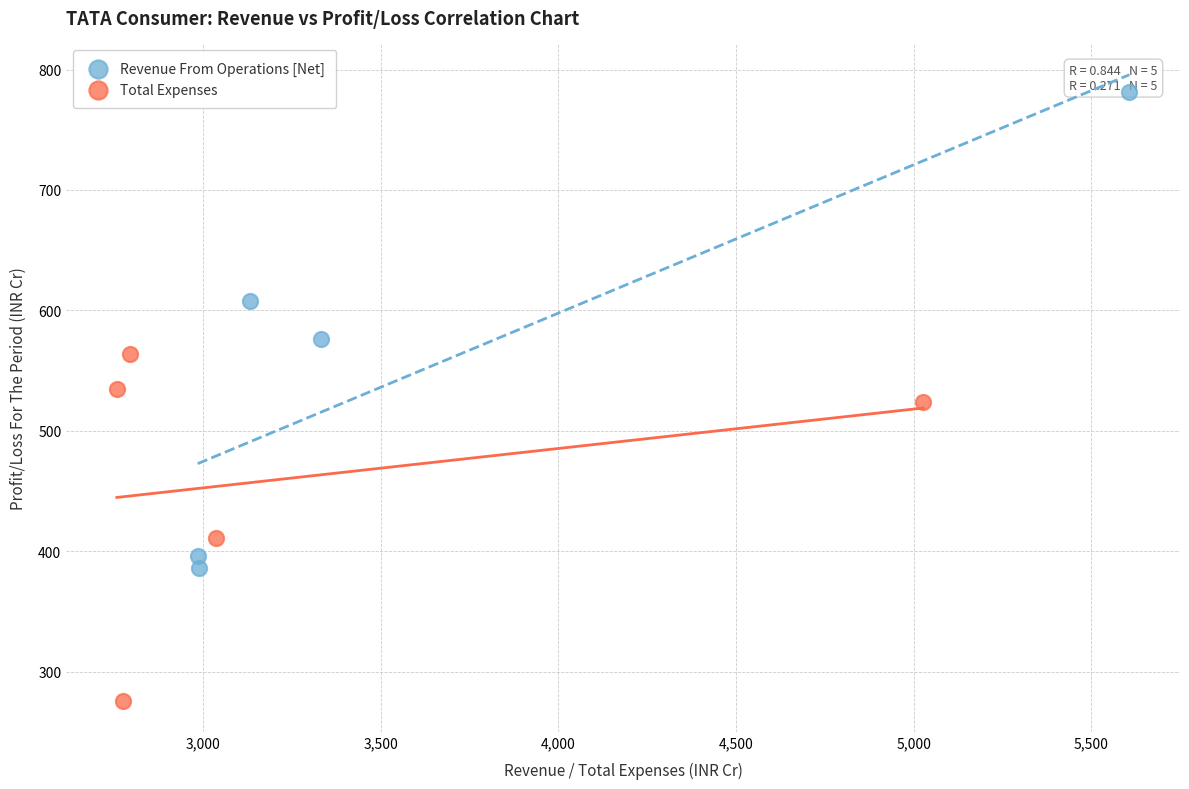

Which series reaches the minimum Y coordinate?

Total Expenses